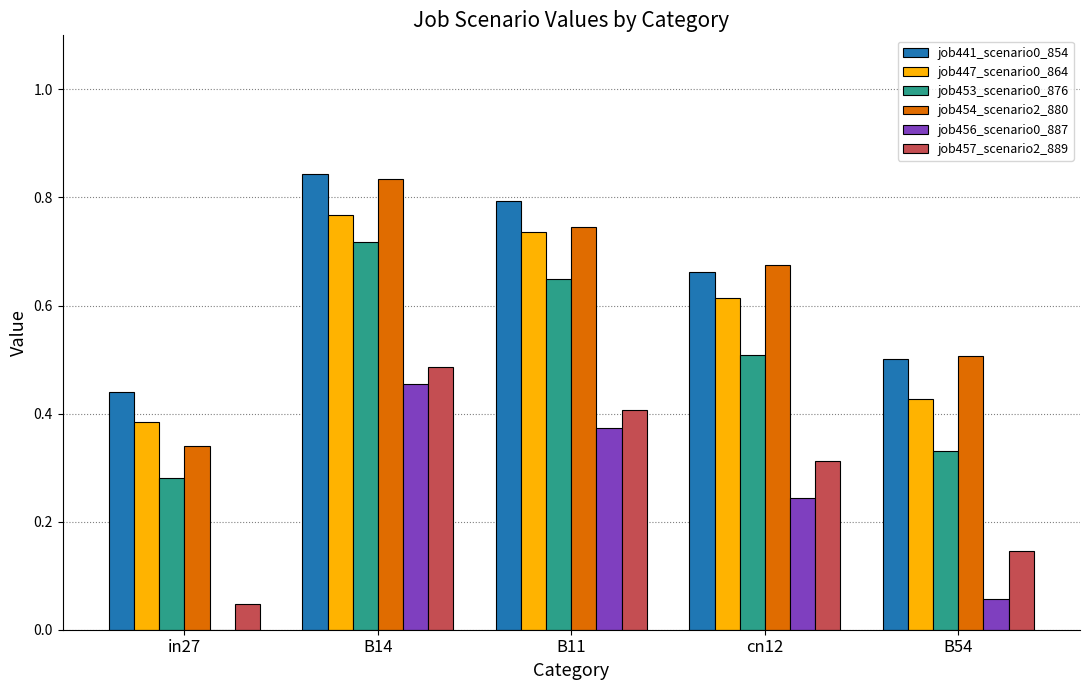

How many data points in job456_scenario0_887 are above 0?

4